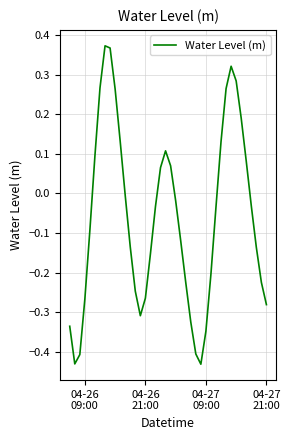

What is the difference between the maximum and minimum values?

0.8